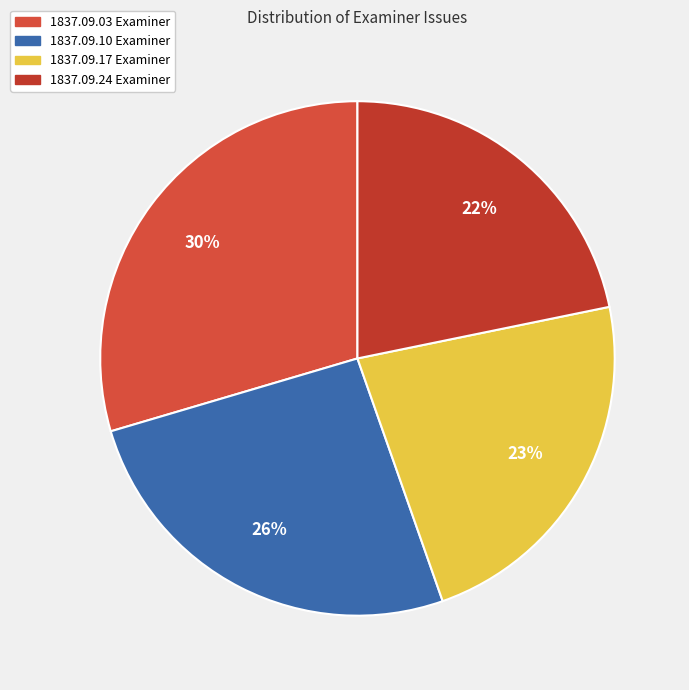

Which slice is the smallest?

1837.09.24 Examiner